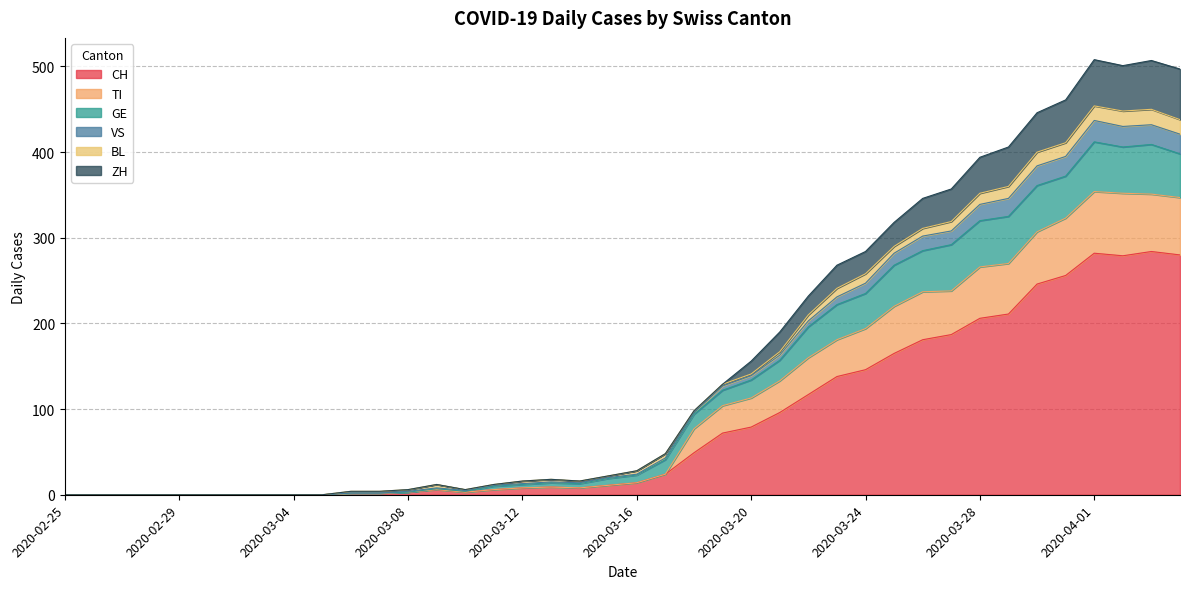

What is the highest value of the CH series?

284